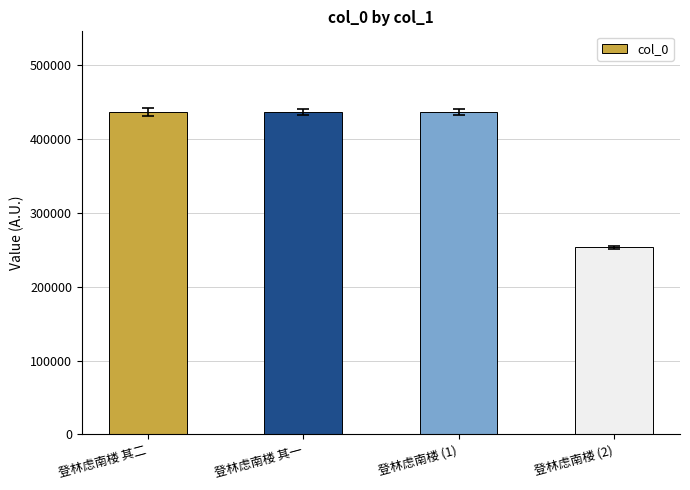

What is the label of the 3rd bar from the left?

登林虑南楼 (1)